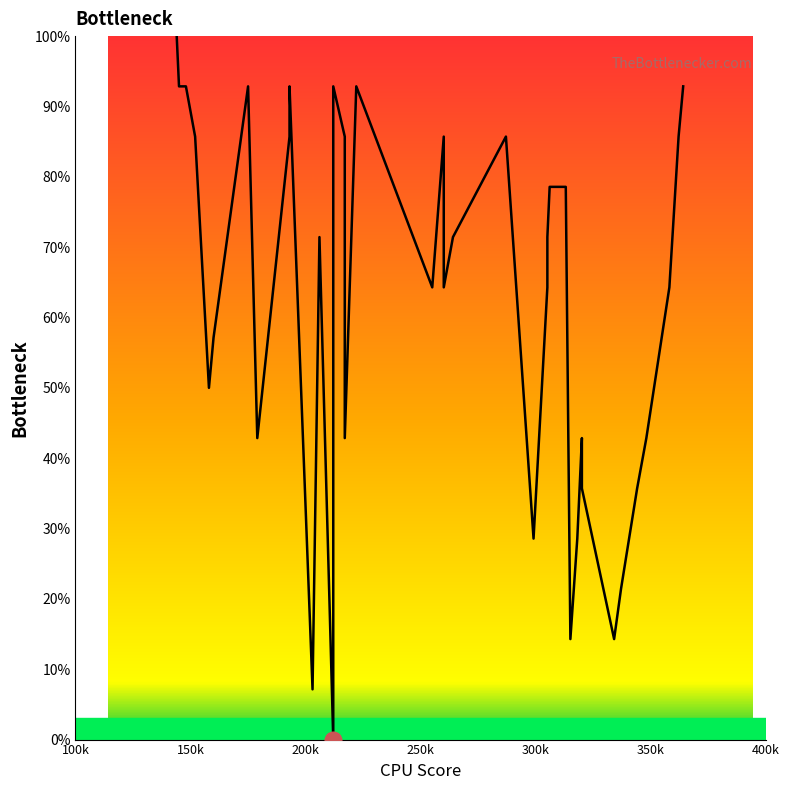

What is the difference between the values at 100k and 250k?

14.3